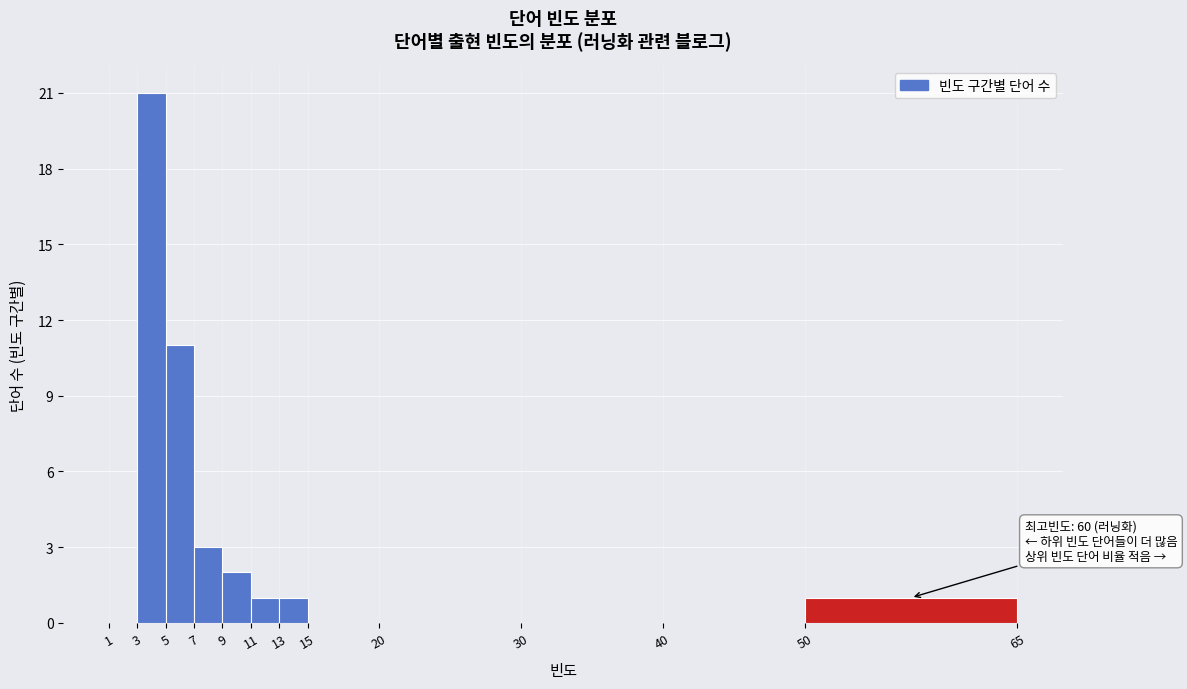

Over which range of the x-axis is the bar tallest?

3 to 5